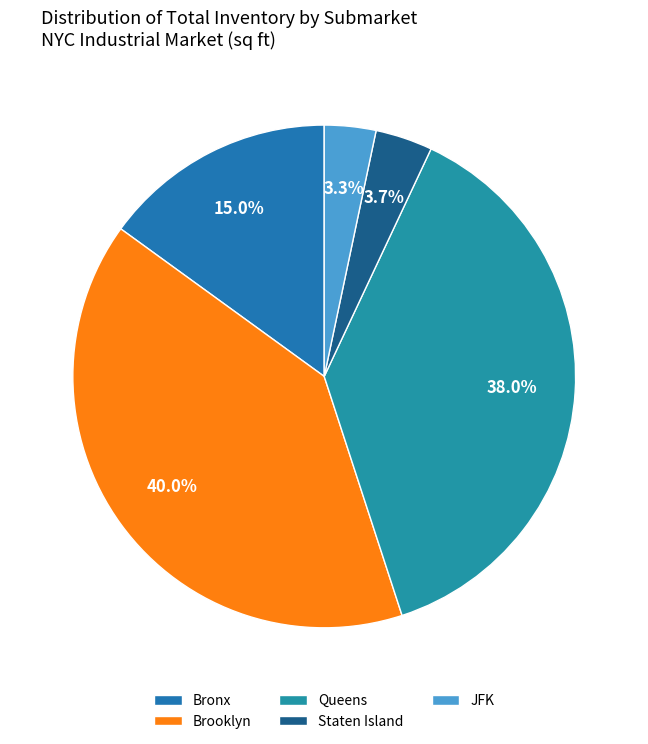

Count the number of slices in the pie.

5